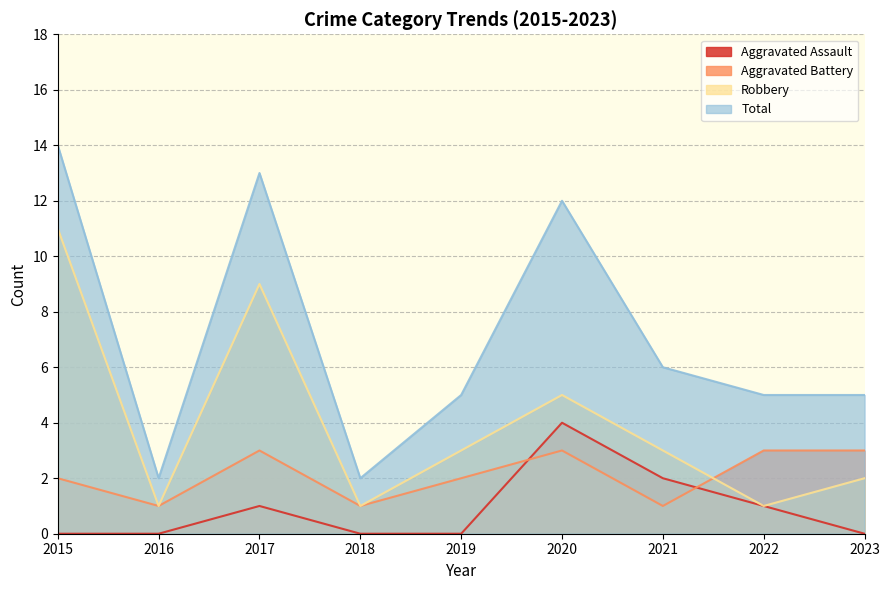

How many lines are shown in the chart?

4